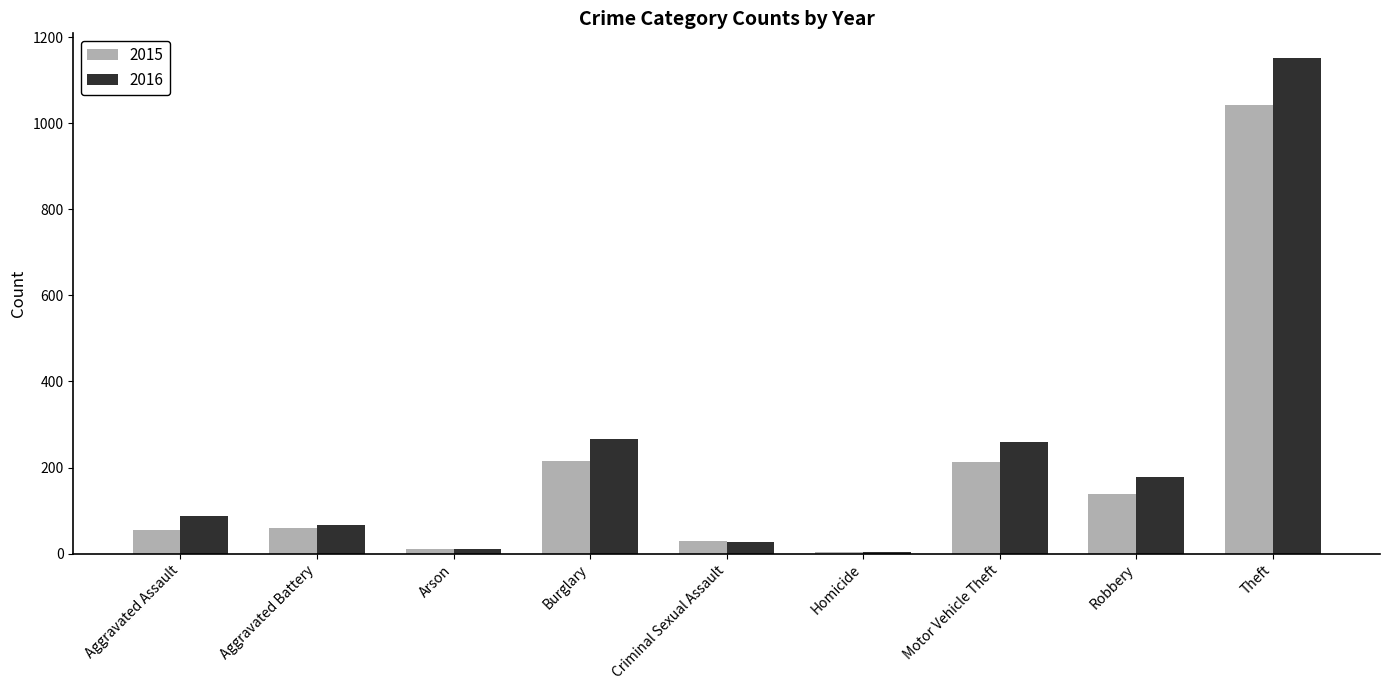

Which series changed the most between Homicide and Robbery?

2016